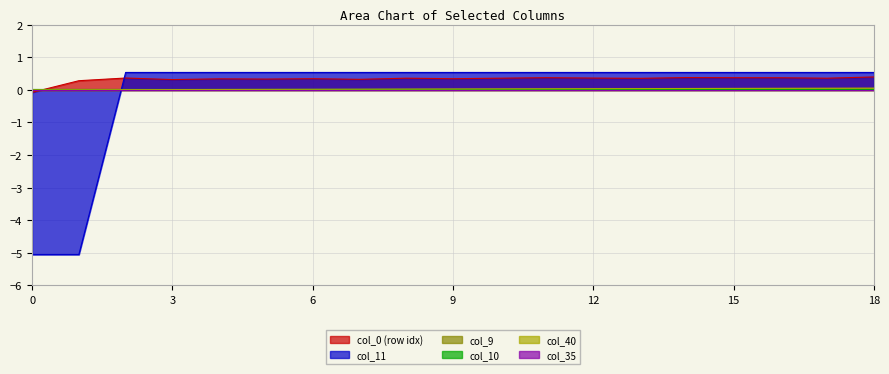

At which label does col_0 first exceed 0?

1